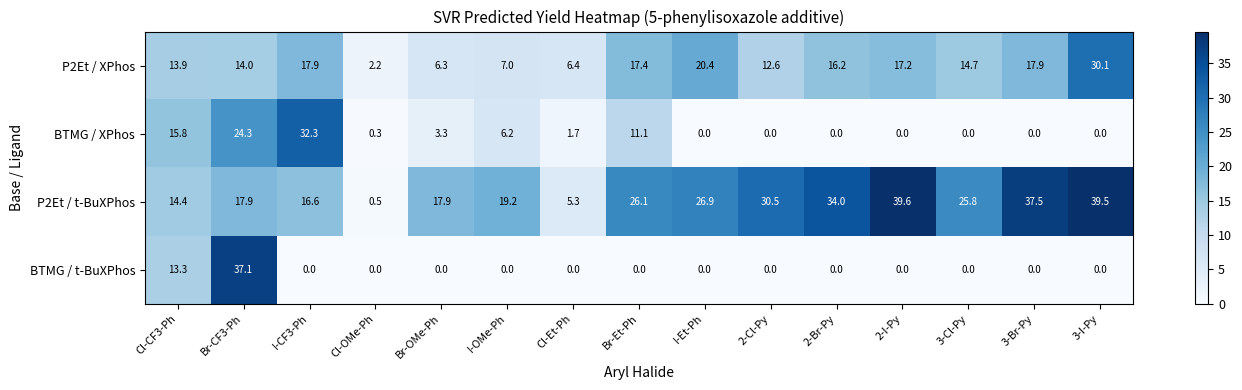

True or false: P2Et / XPhos has a value of 12.8 at I-Et-Ph.

False